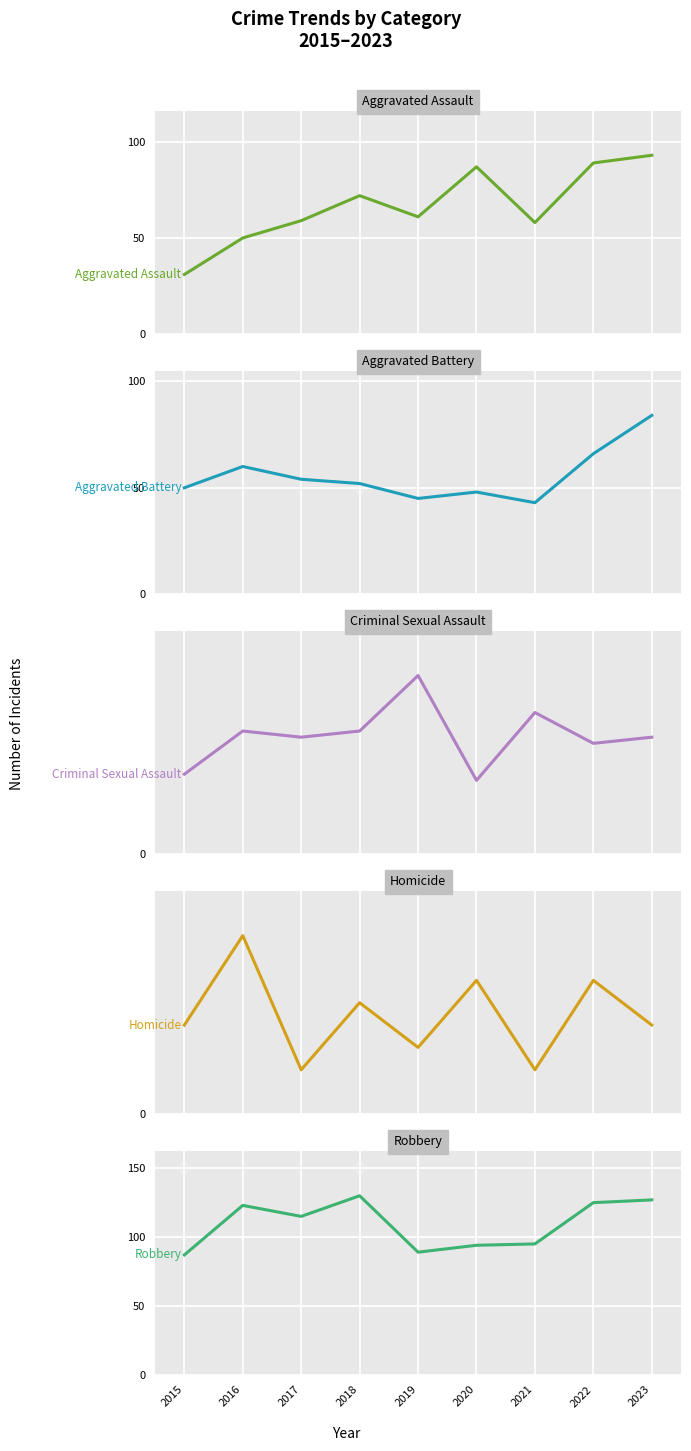

What is the highest value of the Robbery series?

130